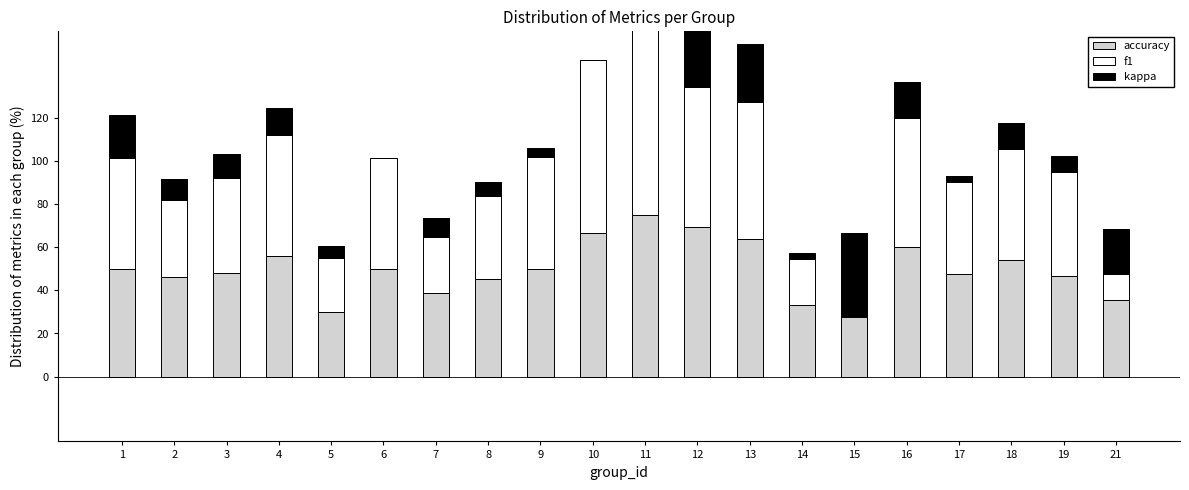

Which series has the widest spread of values?

kappa